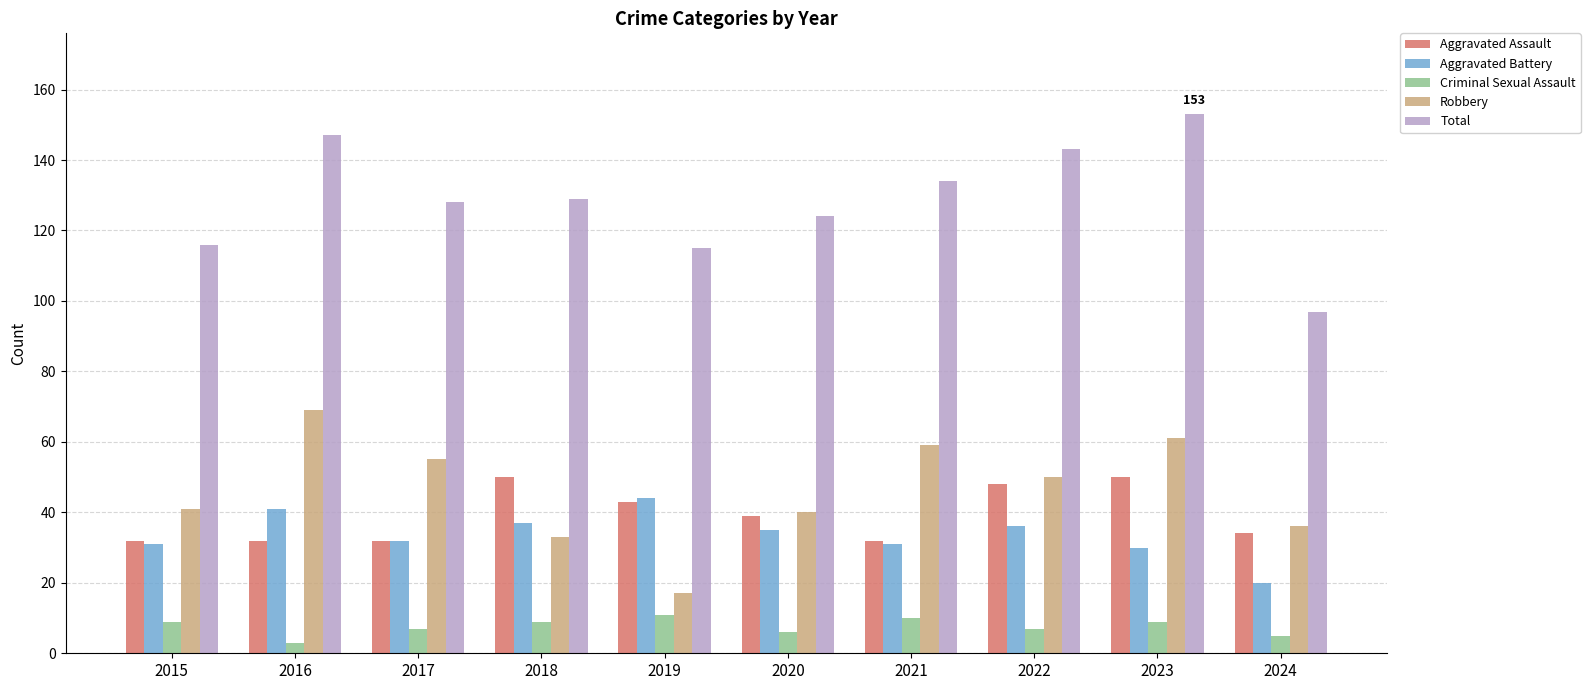

What is the sum of all Criminal Sexual Assault values?

76